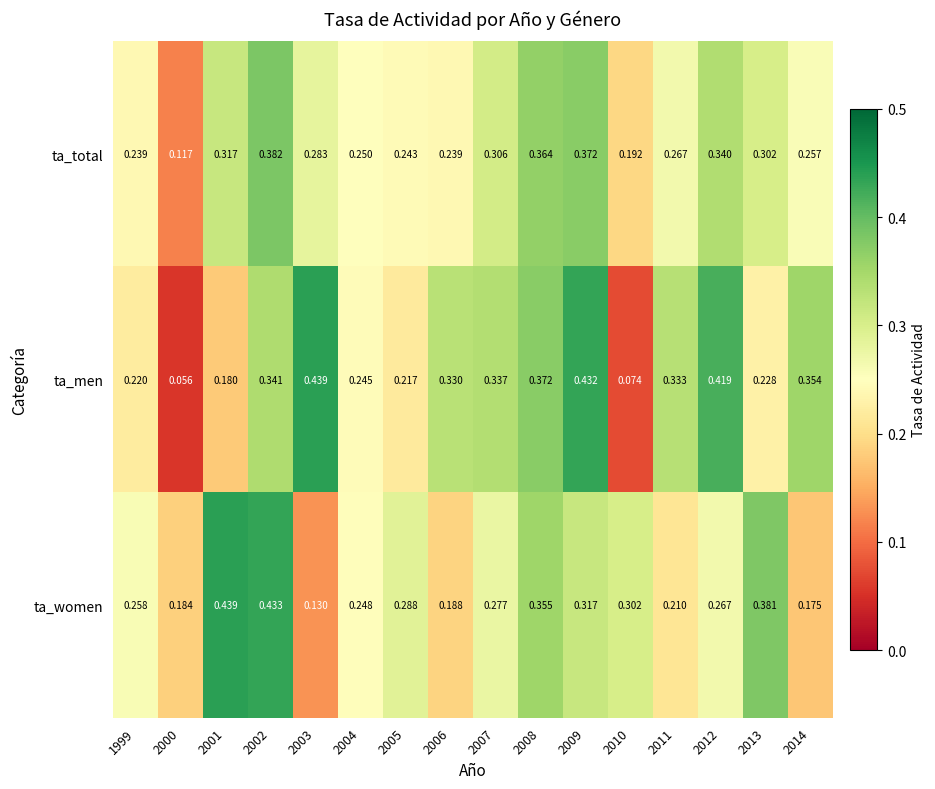

Rank the series at 2007 from lowest to highest value.

ta_women, ta_total, ta_men